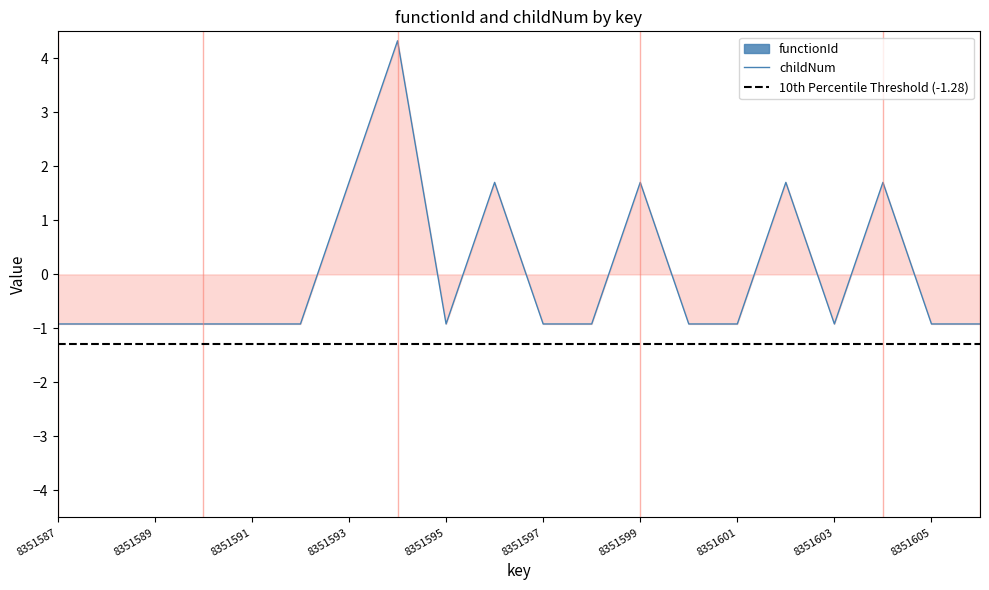

Which has a higher value, 8351601 or 8351596?

8351596